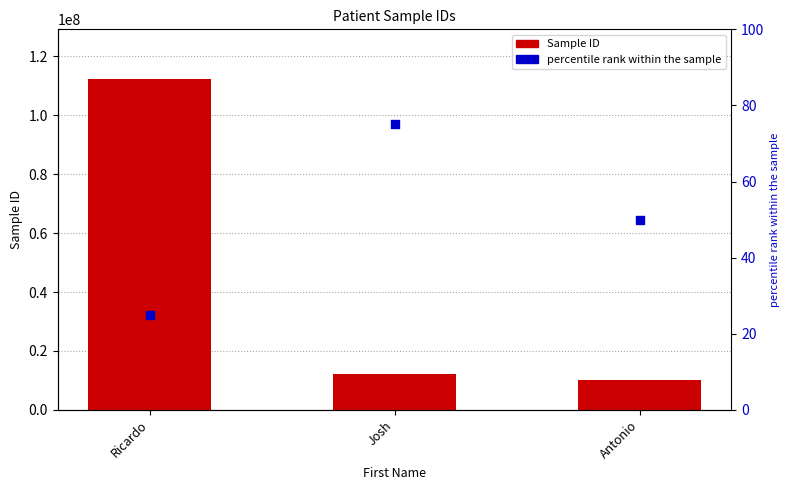

What are all the series names shown in the legend?

Sample ID, percentile rank within the sample